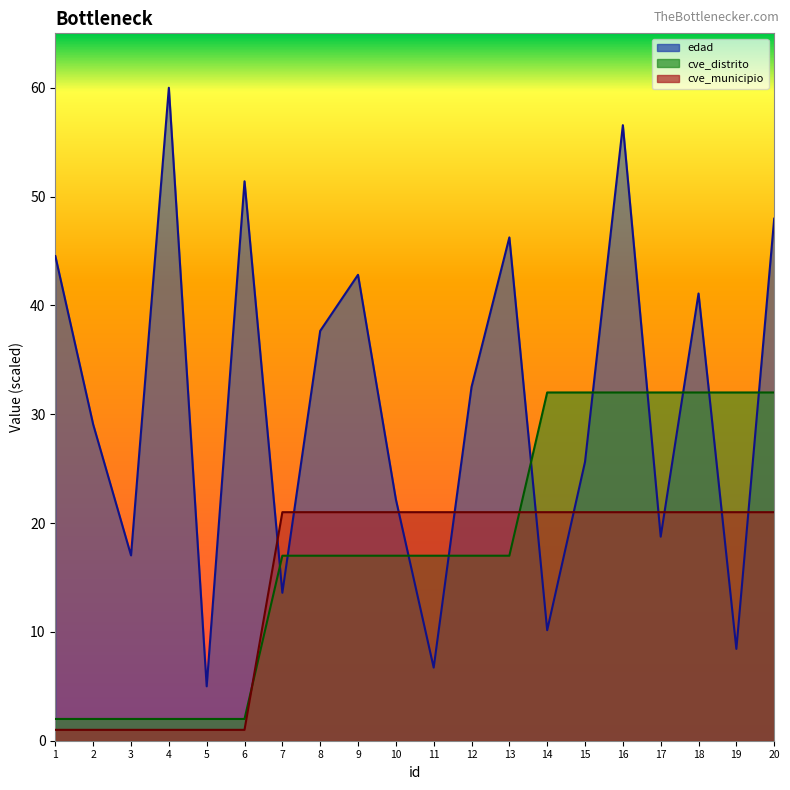

Rank the series at 2 from lowest to highest value.

cve_municipio, cve_distrito, edad